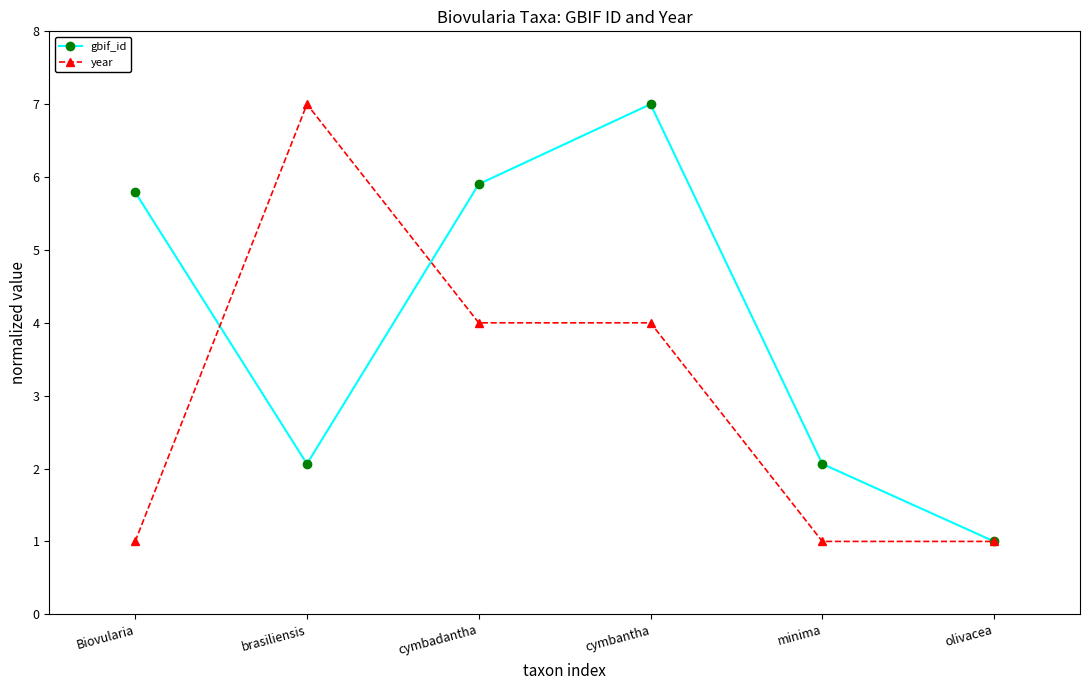

Which series changed the most between cymbadantha and cymbantha?

gbif_id